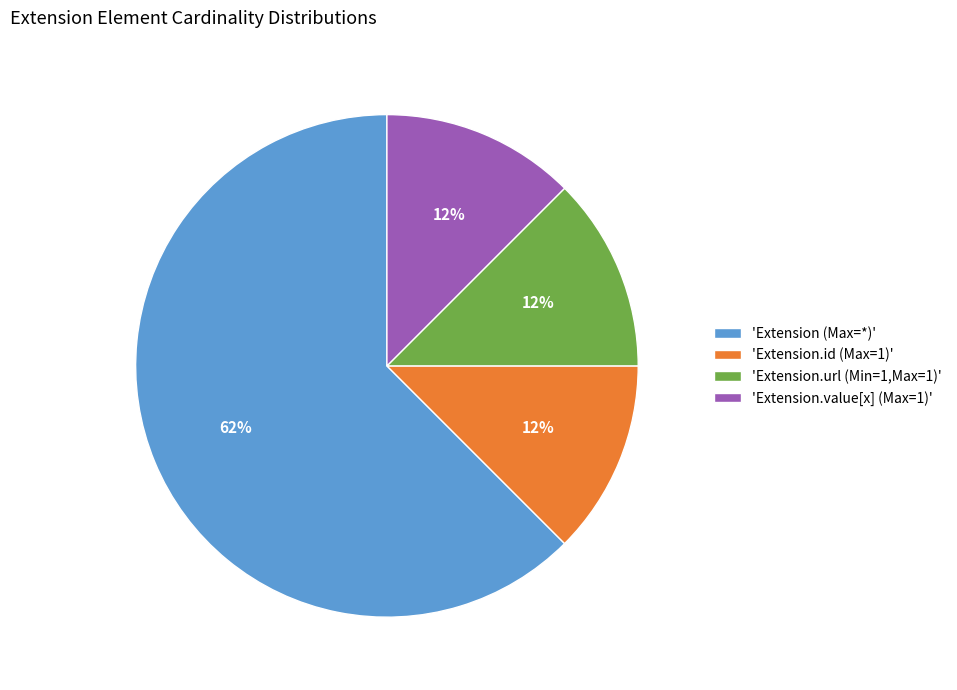

Do 'Extension.url (Min=1,Max=1)' and 'Extension (Max=*)' together represent more than half of the pie?

Yes